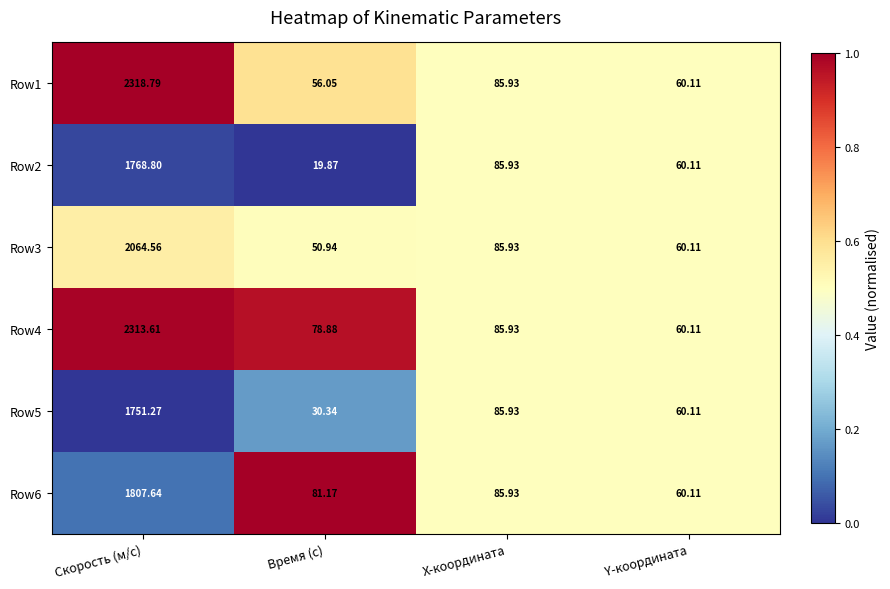

At which label does Row4 first exceed 85?

Скорость (м/с)